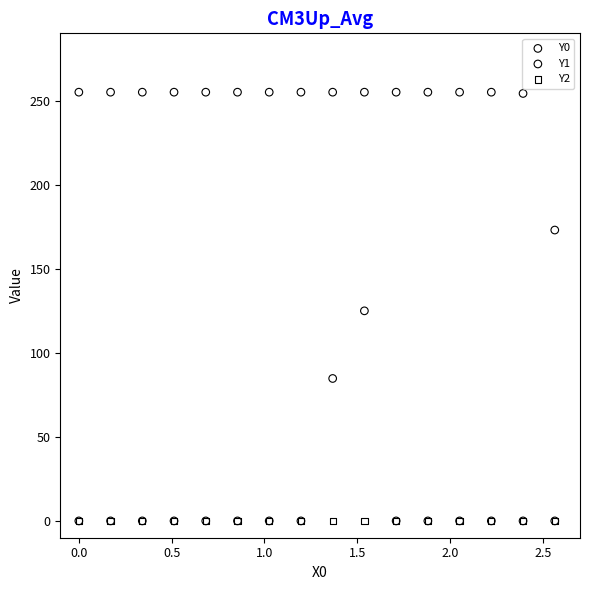

What are all the series names shown in the legend?

Y0, Y1, Y2